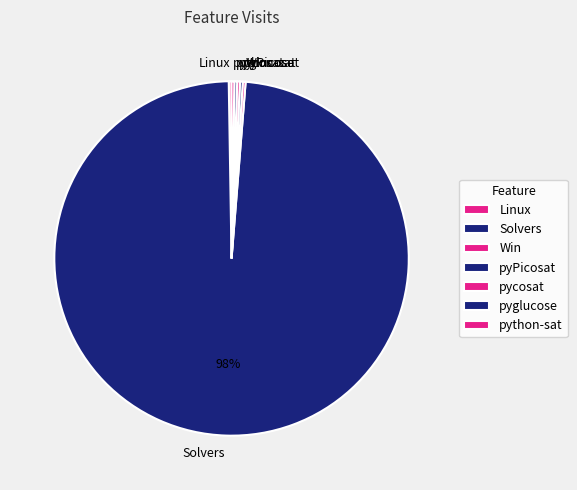

To the nearest percent, what is the average slice percentage?

14%